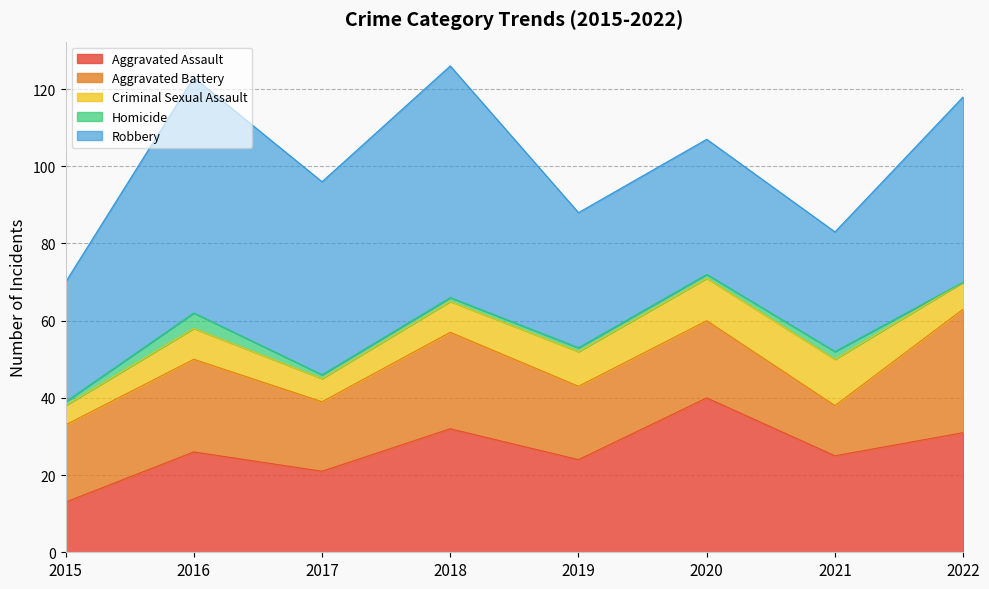

Which has a higher value, 2022 or 2017?

2022